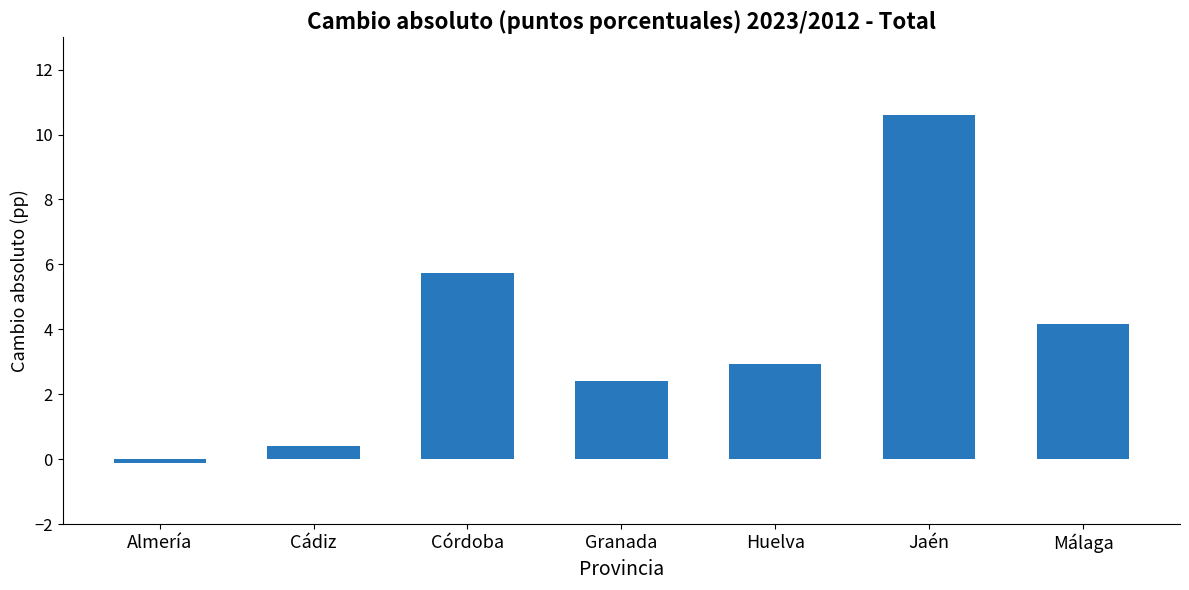

At which category does the chart reach its minimum across all series?

Almería